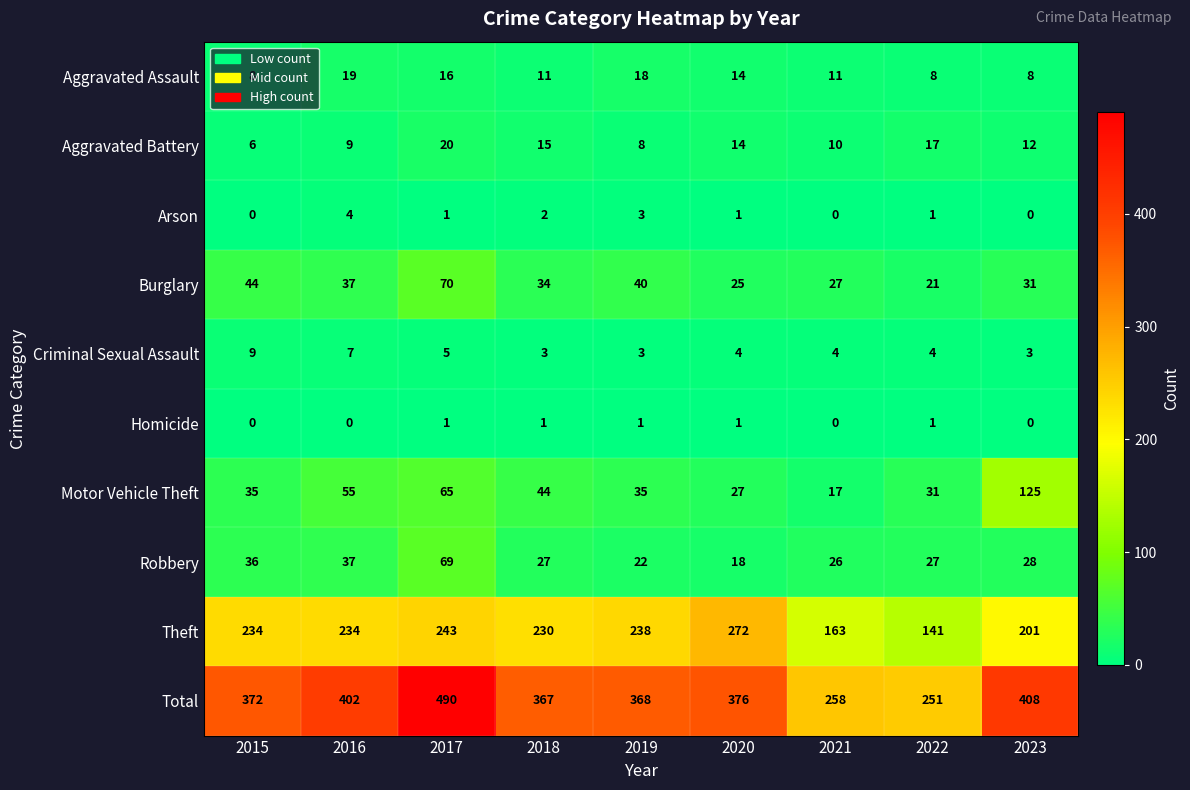

How many data points does each series have?

9